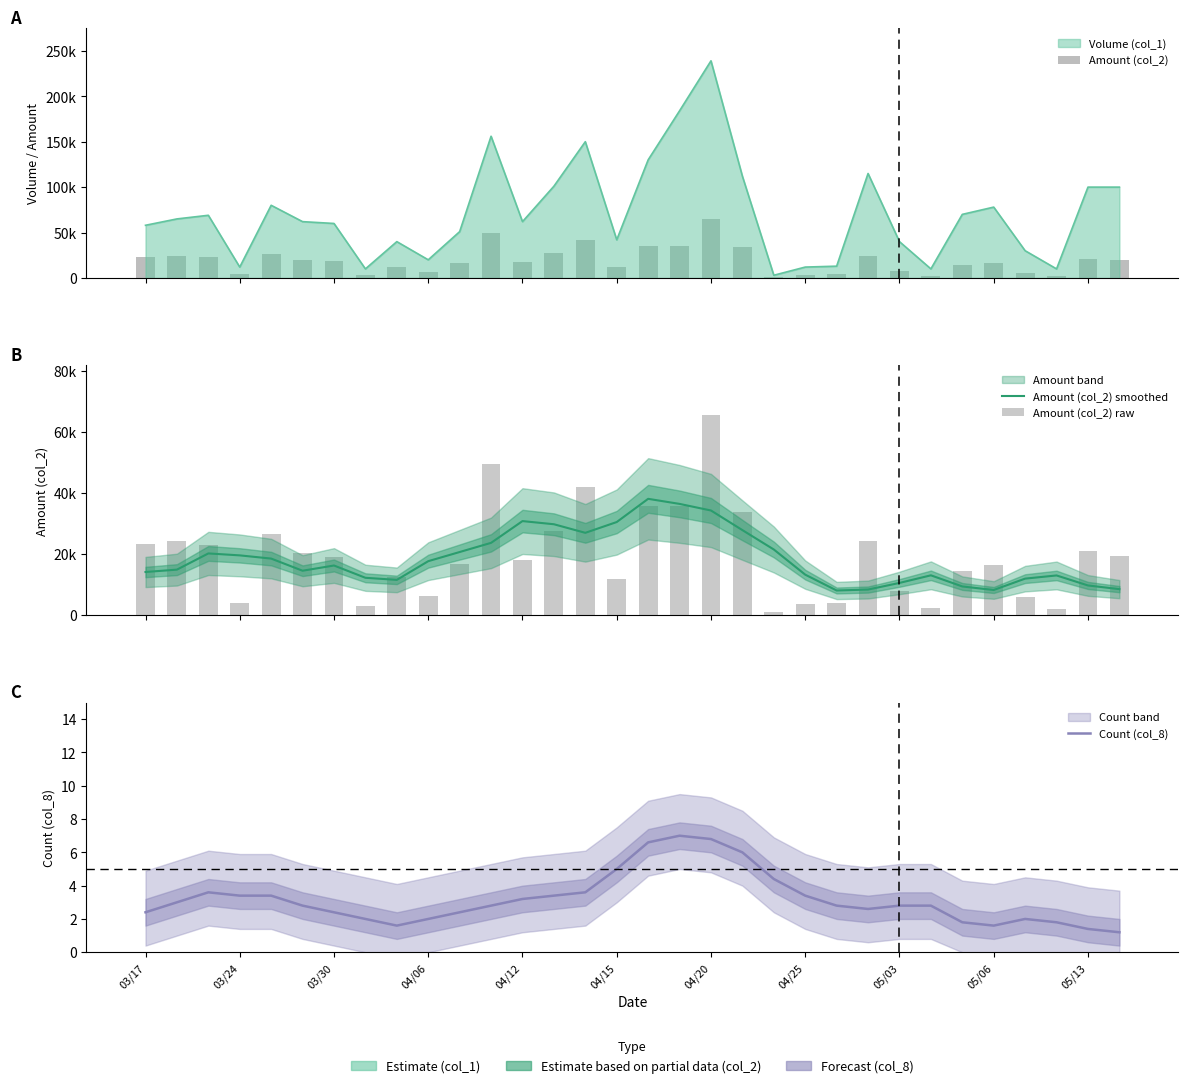

Is it true that Count (col_8) equals 3.8 at 11?

False